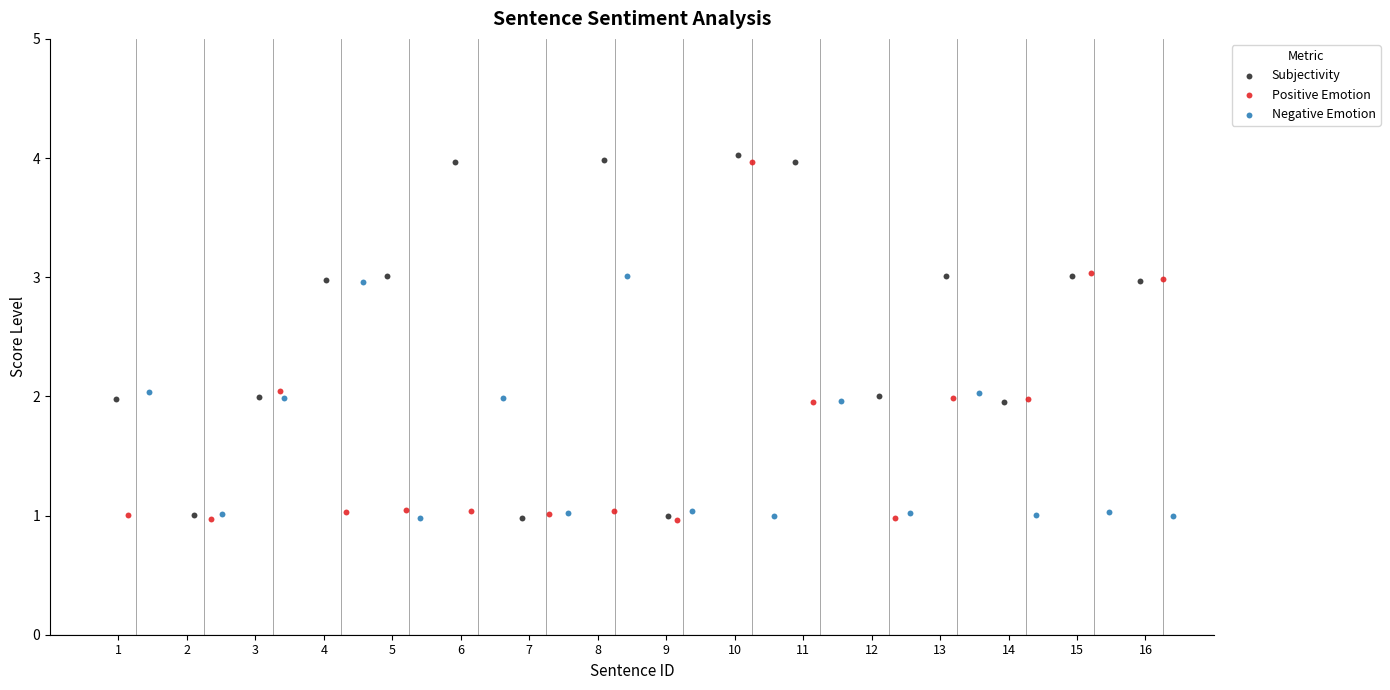

What are all the series names shown in the legend?

Subjectivity, Positive Emotion, Negative Emotion